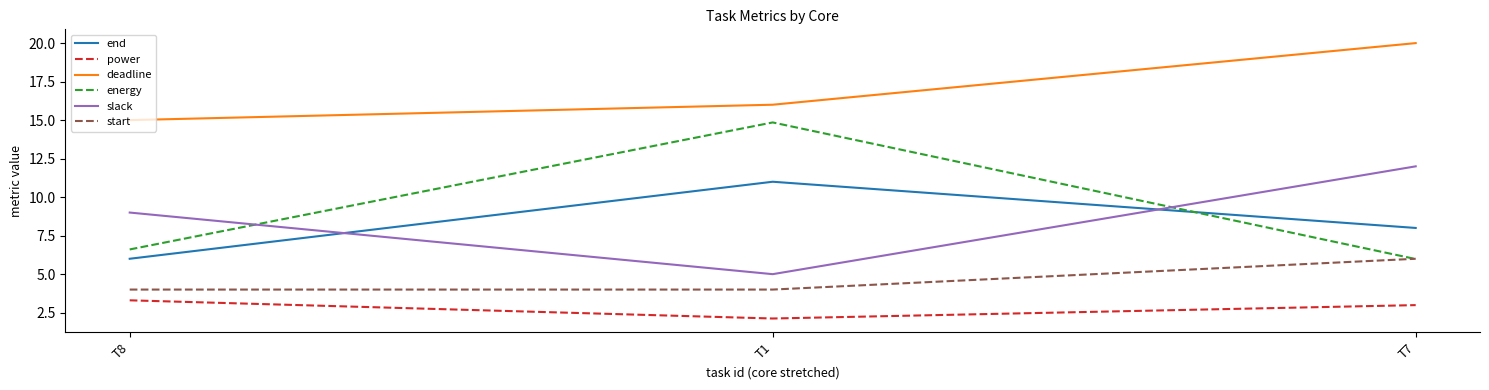

What is the highest value of the start series?

6.0